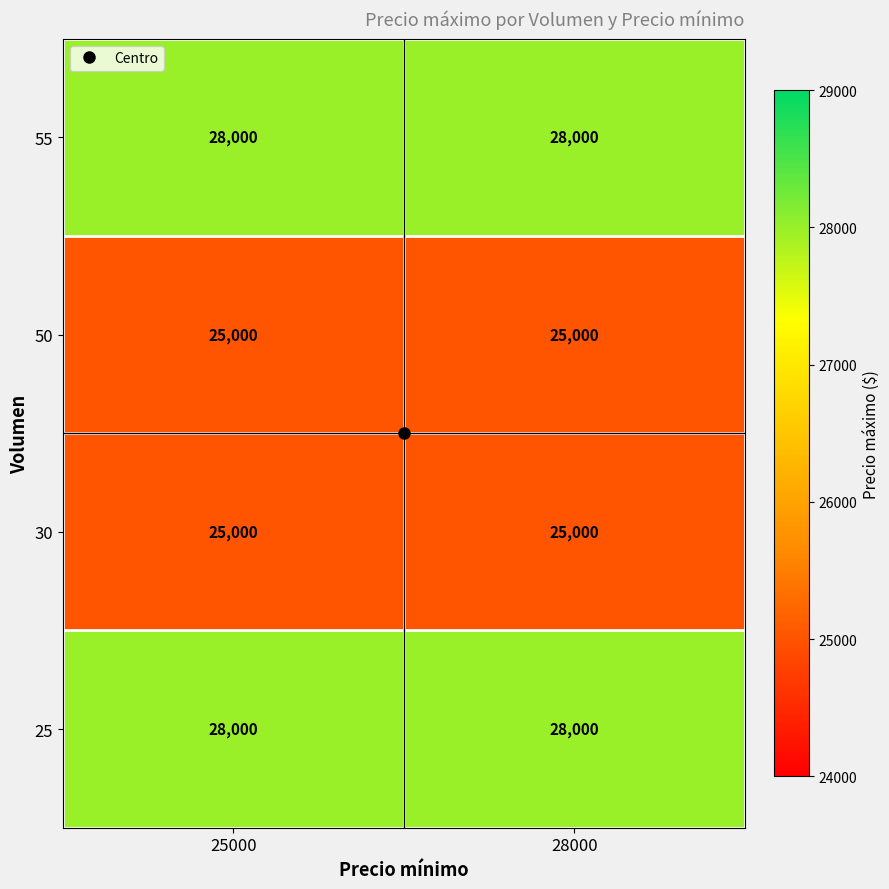

What is the spread (max minus min) of values at 28000?

3000